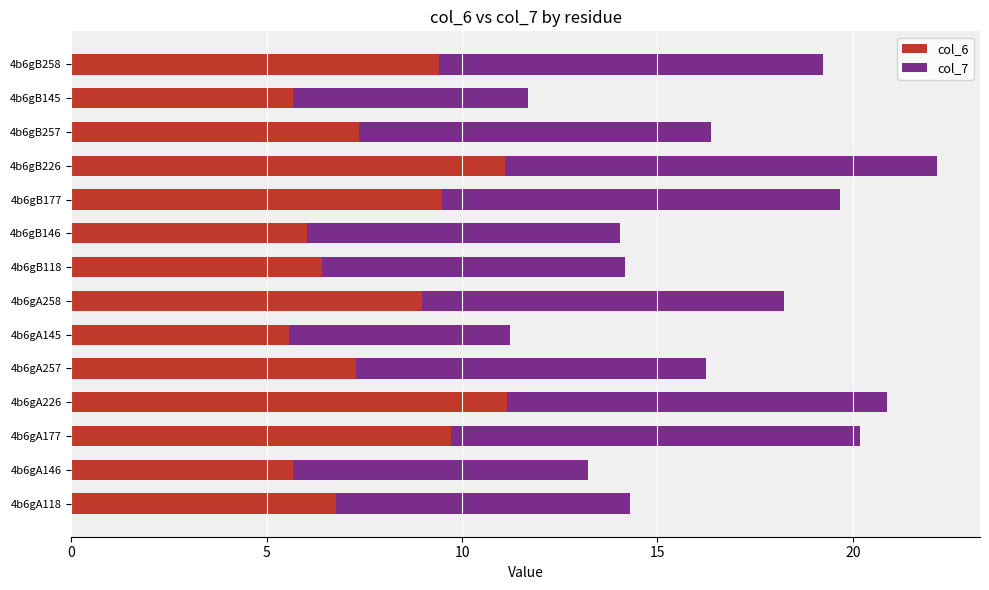

What is the total value across all series at 4b6gA257?

16.2